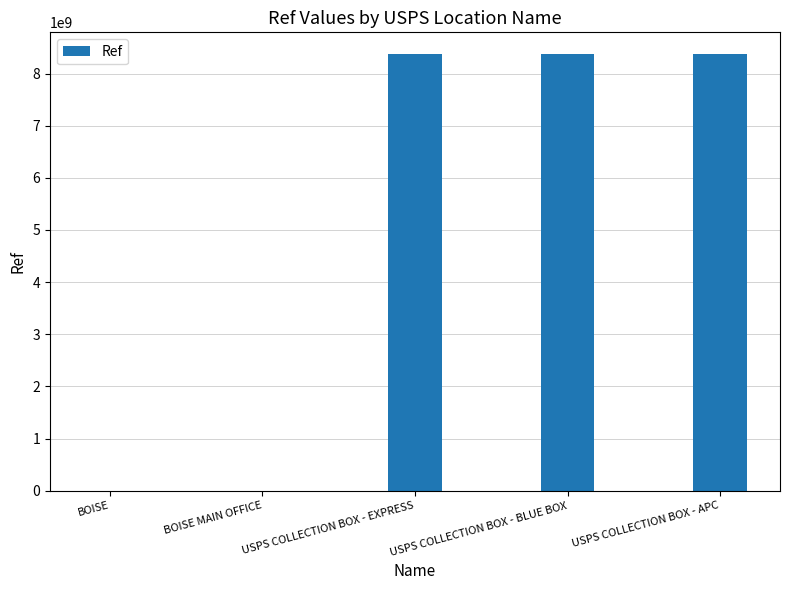

Approximately how many times larger is the value at USPS COLLECTION BOX - EXPRESS compared to USPS COLLECTION BOX - BLUE BOX?

1.0